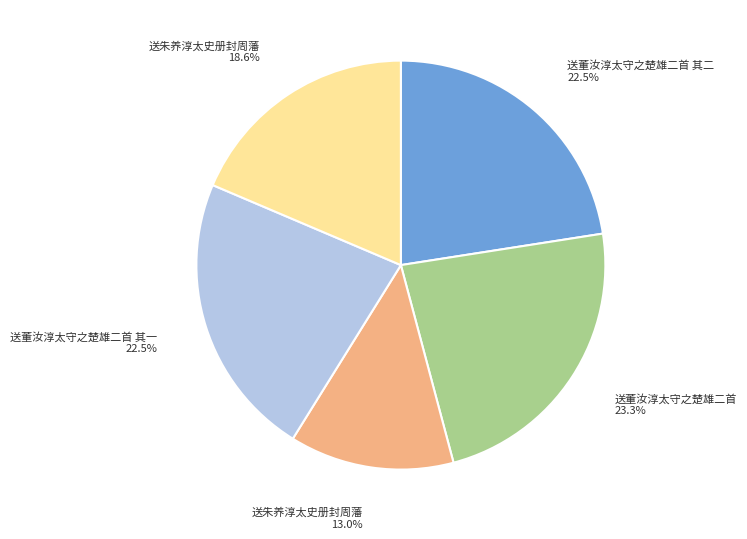

Does any single category account for the majority?

No